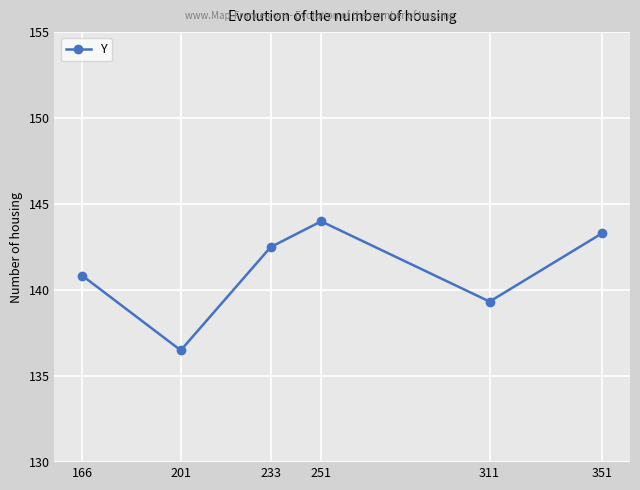

Rank the categories by value from highest to lowest.

251, 351, 233, 166, 311, 201